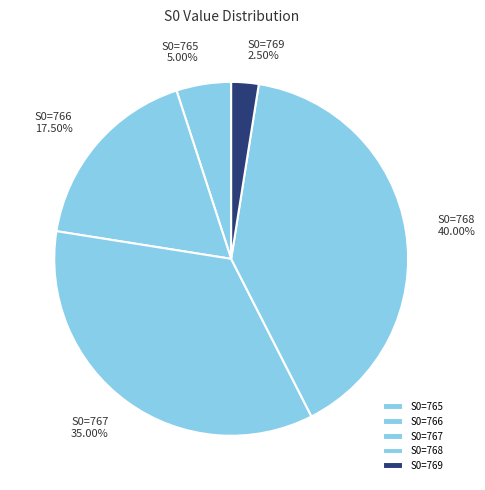

Approximately how many times larger is the value at S0=767 35.00% compared to S0=766 17.50%?

2.0